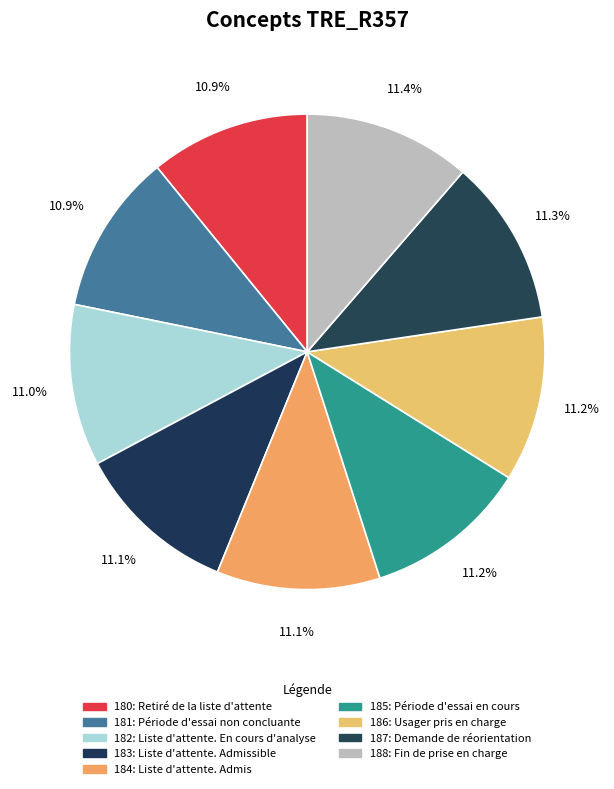

How many slices are in this pie chart?

9